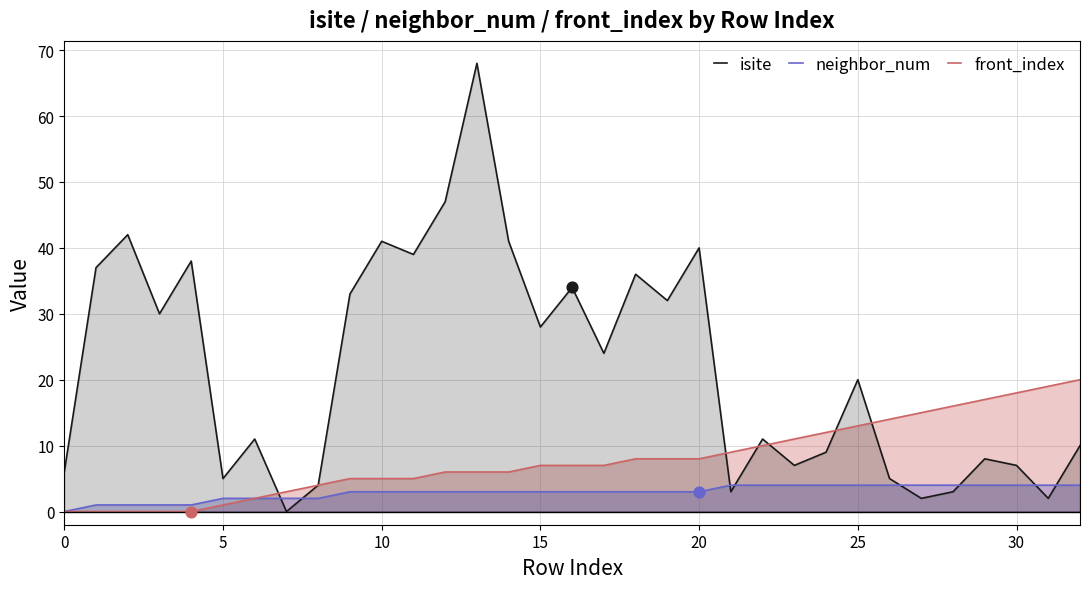

At which category is the sum across all series the highest?

13